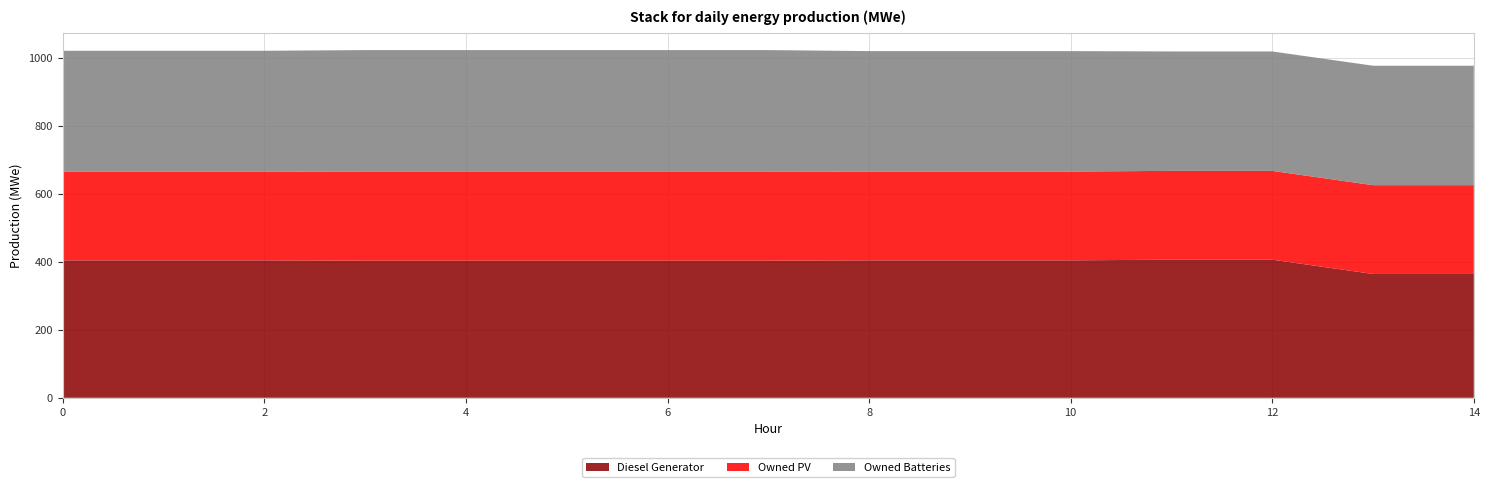

Reading left to right, list all the values displayed in this chart.

Diesel Generator: 0=404	1=404	2=404	3=403	4=403	5=403	6=403	7=403	8=404	9=404	10=404	11=406	12=406	13=364	14=364
Owned PV: 0=261	1=261	2=261	3=261	4=261	5=261	6=261	7=261	8=261	9=261	10=261	11=261	12=261	13=261	14=261
Owned Batteries: 0=355	1=355	2=355	3=358	4=358	5=358	6=358	7=358	8=354	9=354	10=354	11=351	12=351	13=351	14=351